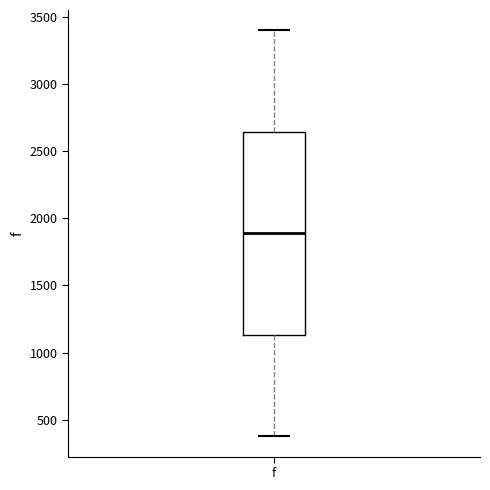

Read this box plot against the y-axis: the position of the median line, the range covered by the box, and the ends of both whiskers. The values are not printed on the chart, so give them approximately, as read against the axis.

median 1900, box 1150 to 2650, whiskers 400 to 3400